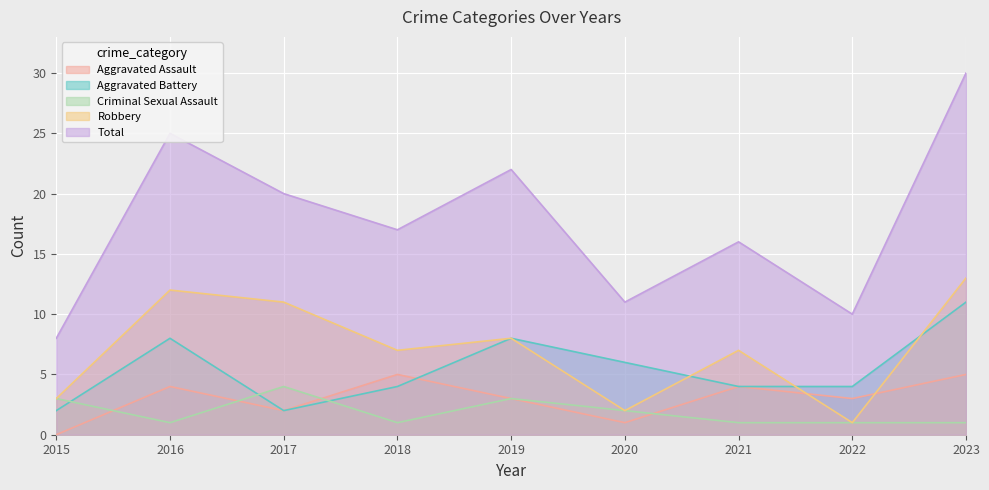

At which category does the chart reach its minimum across all series?

2015